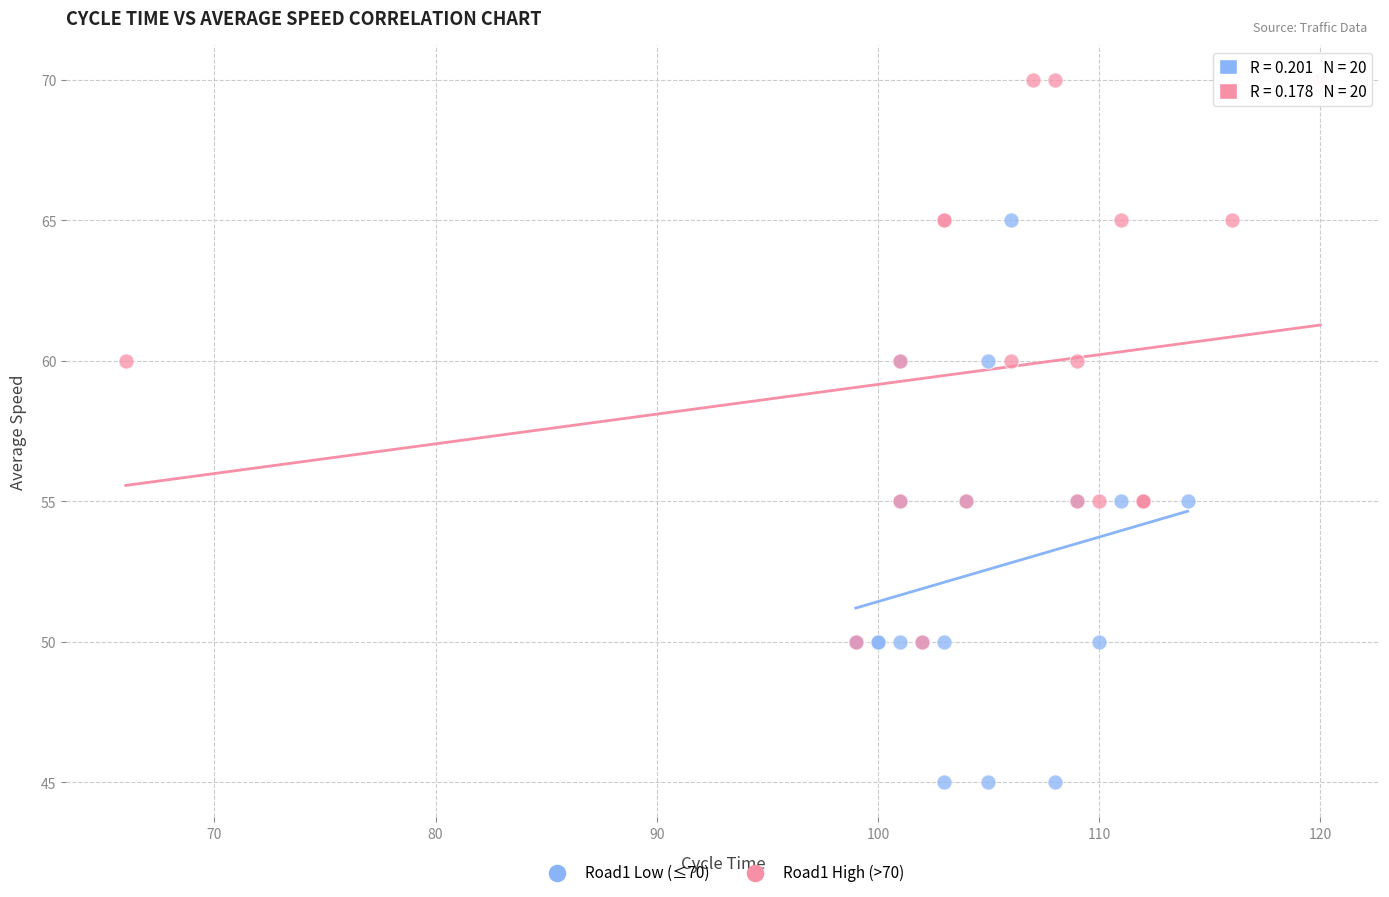

Which series reaches the minimum Y coordinate?

Road1 Low (≤70)